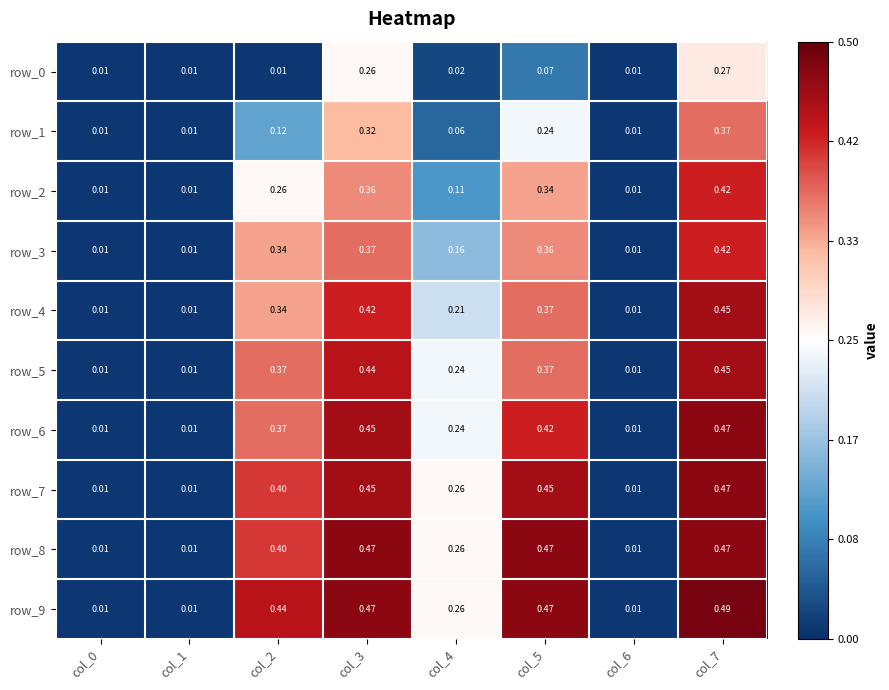

Which label corresponds to the largest value in the chart?

col_7